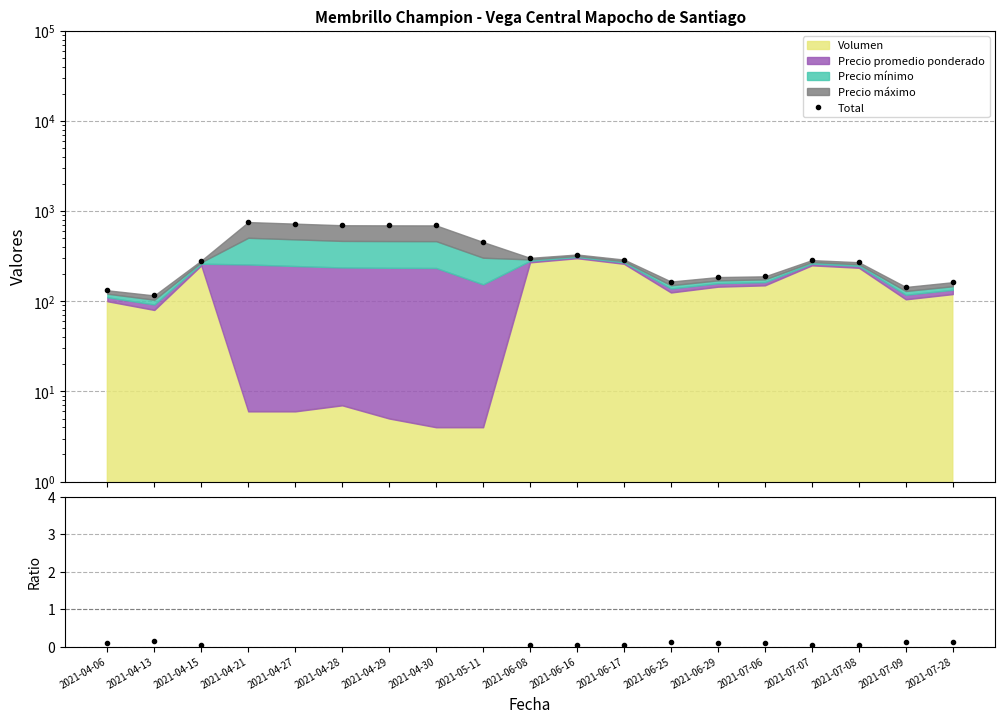

Reading left to right, what are all the values shown in this chart?

Total: 132.3	116.0	283.0	756.0	726.0	697.0	695.0	694.0	454.0	303.0	330.0	290.0	165.5	185.5	189.0	286.0	271.0	144.0	162.8
Precio máx / Volumen: 0.1	0.1	0.0	35.7	34.3	28.8	38.3	46.0	30.0	0.0	0.0	0.0	0.1	0.1	0.1	0.1	0.1	0.1	0.1